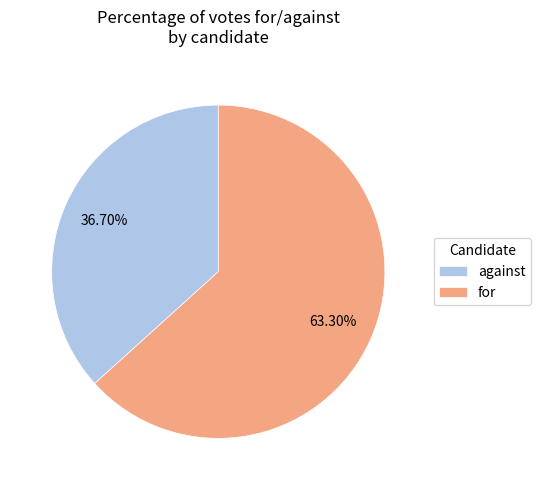

Do for and against together represent more than half of the pie?

Yes